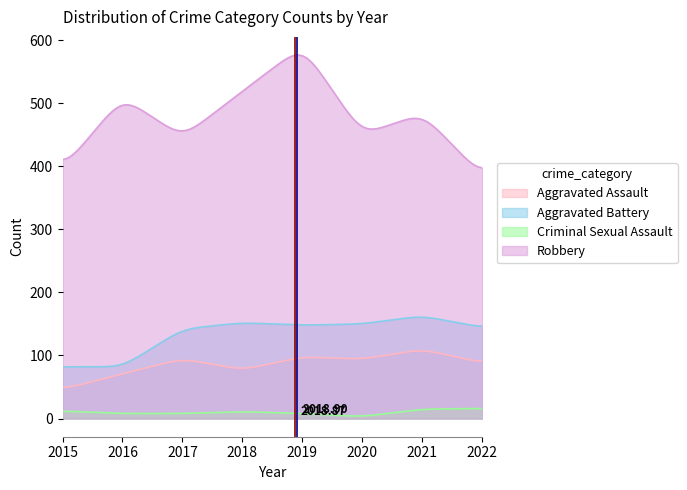

How many lines are shown in the chart?

4